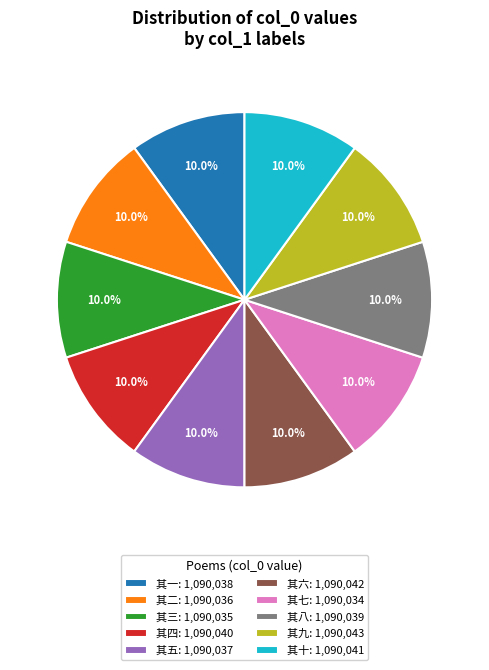

What is the ratio of the value at 其二: 1,090,036 to the value at 其八: 1,090,039?

1.0